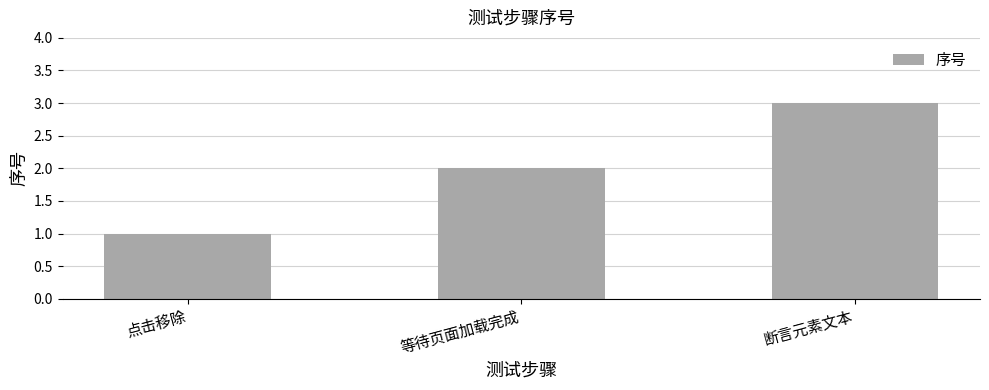

Reading left to right, list all the values displayed in this chart.

点击移除=1	等待页面加载完成=2	断言元素文本=3